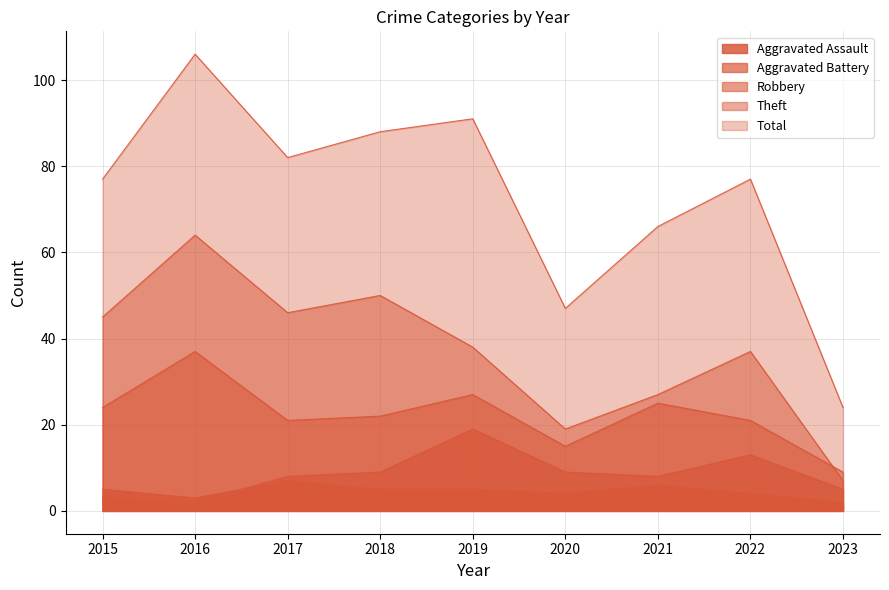

Which series has the largest total across all categories?

Total